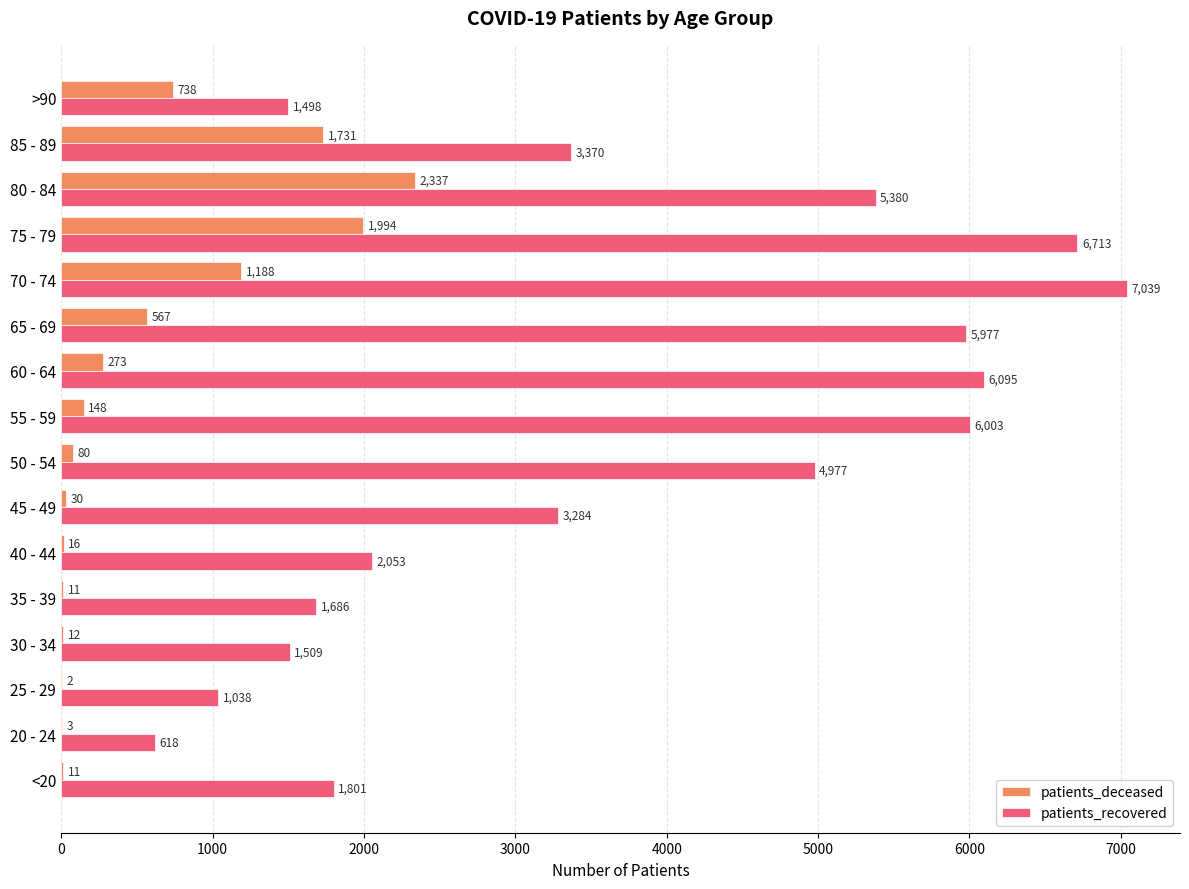

What is the sum of the patients_recovered values at 20 - 24 and 35 - 39?

2304